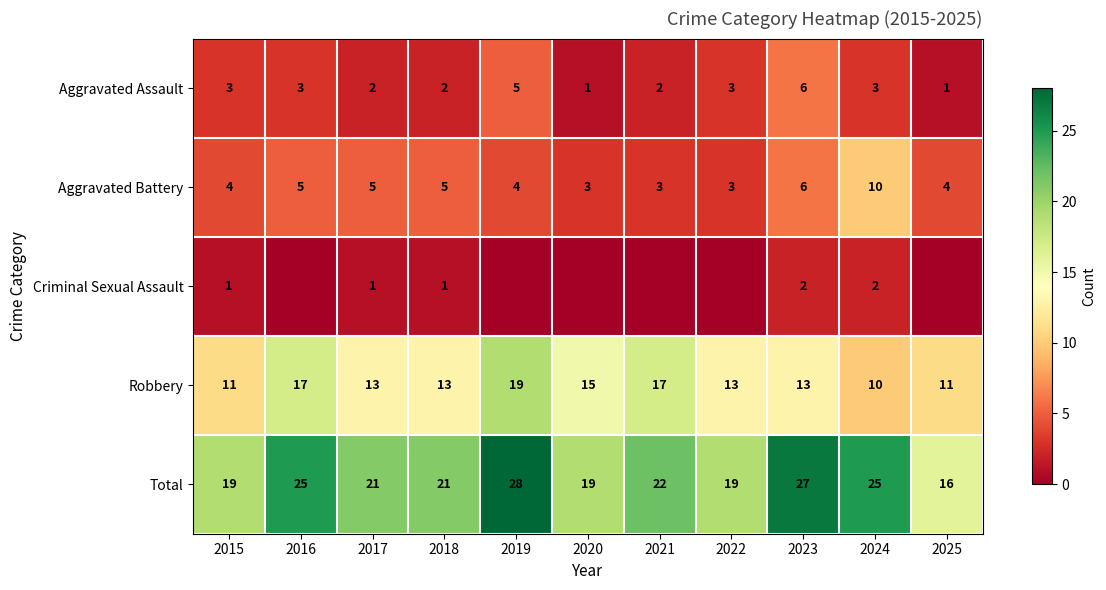

Is the value of Total at 2020 greater than the value of Aggravated Battery at 2020?

Yes